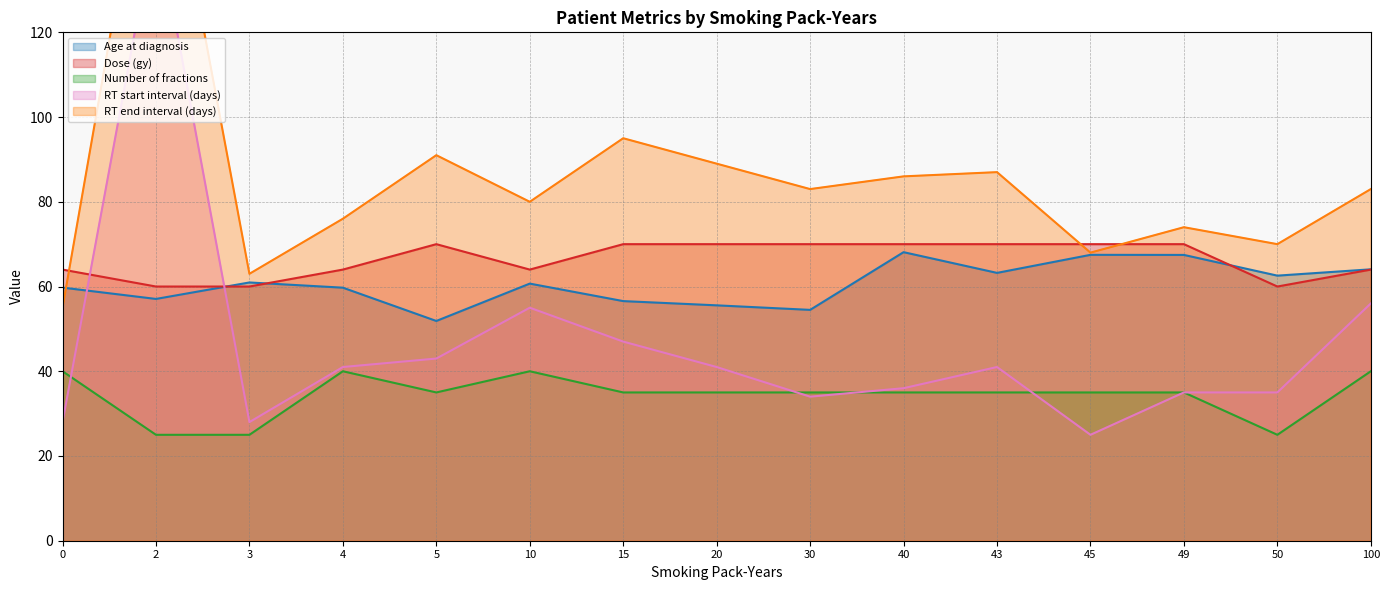

At which label is Number of fractions closest to 32?

5